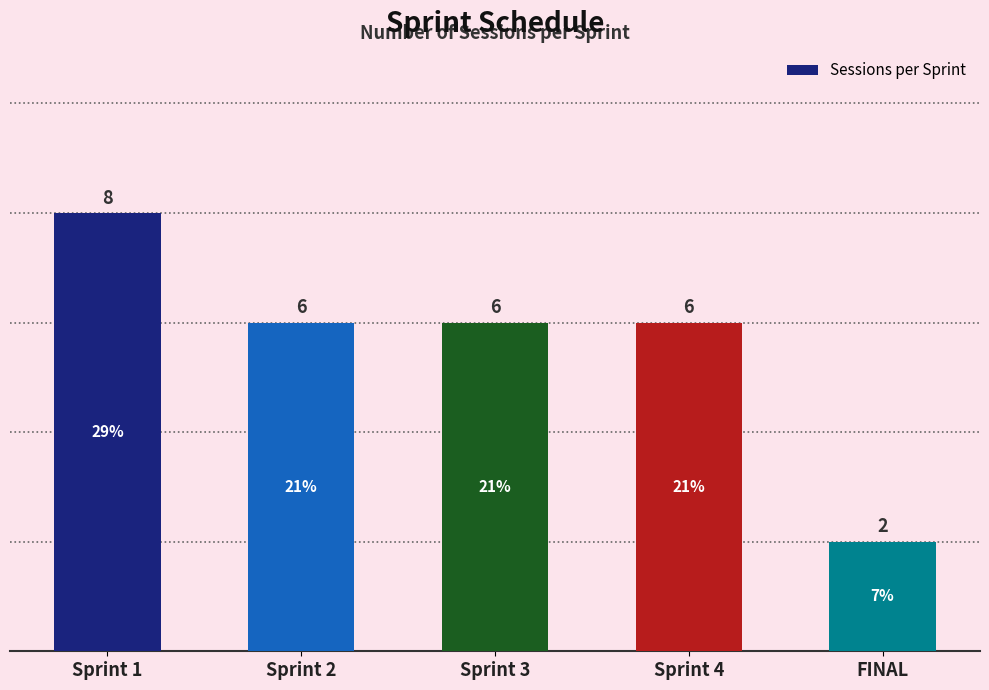

Reading right to left, extract all data points from this chart.

FINAL=2	Sprint 4=6	Sprint 3=6	Sprint 2=6	Sprint 1=8